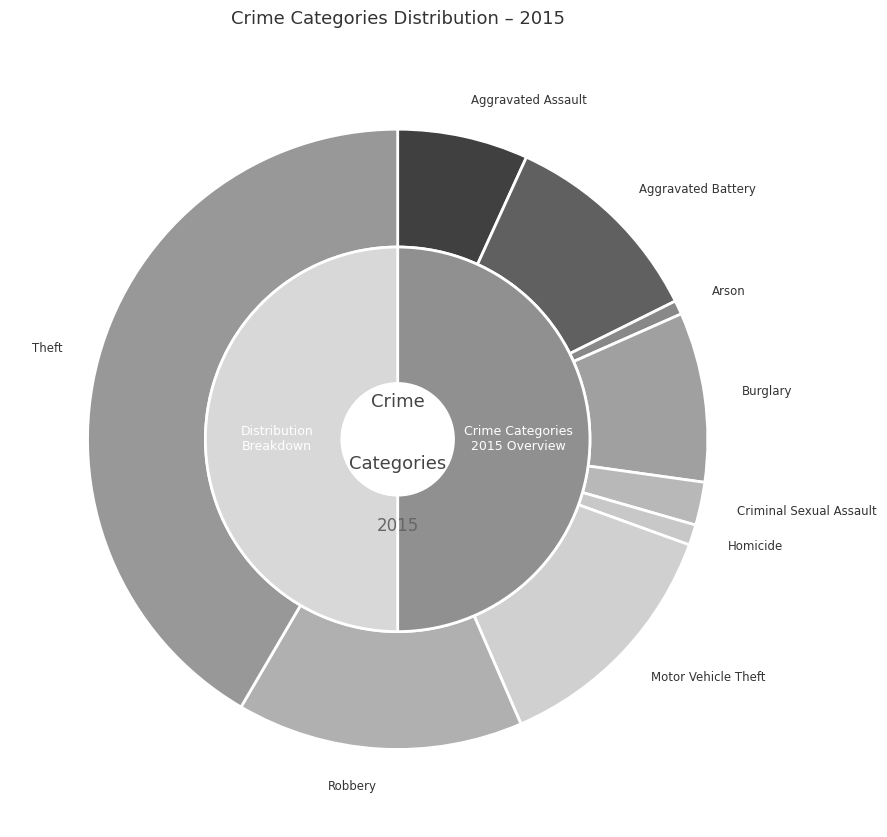

To the nearest percent, what is the combined percentage of Aggravated Battery and Criminal Sexual Assault?

13%